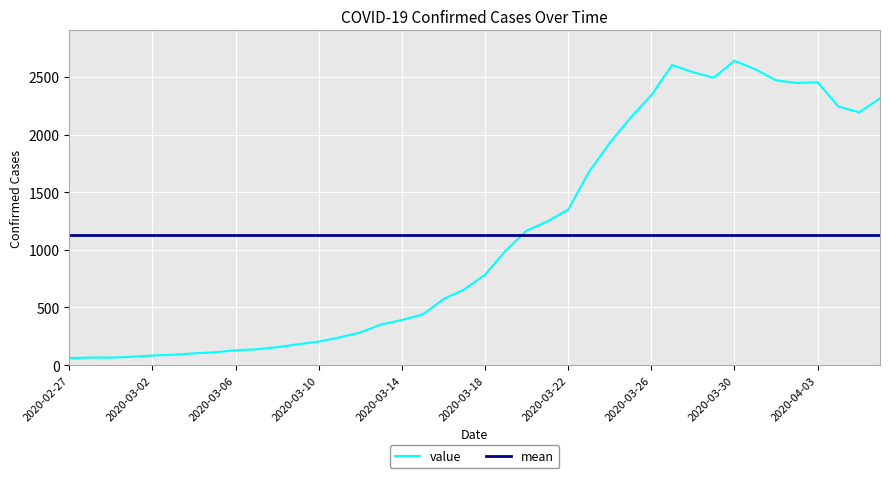

Reading left to right, list all the values displayed in this chart.

61	65	65	72	83	90	102	111	129	137	155	181	204	240	283	352	391	439	572	656	784	993	1166	1246	1348	1675	1927	2145	2341	2602	2540	2493	2639	2566	2470	2447	2453	2242	2193	2313